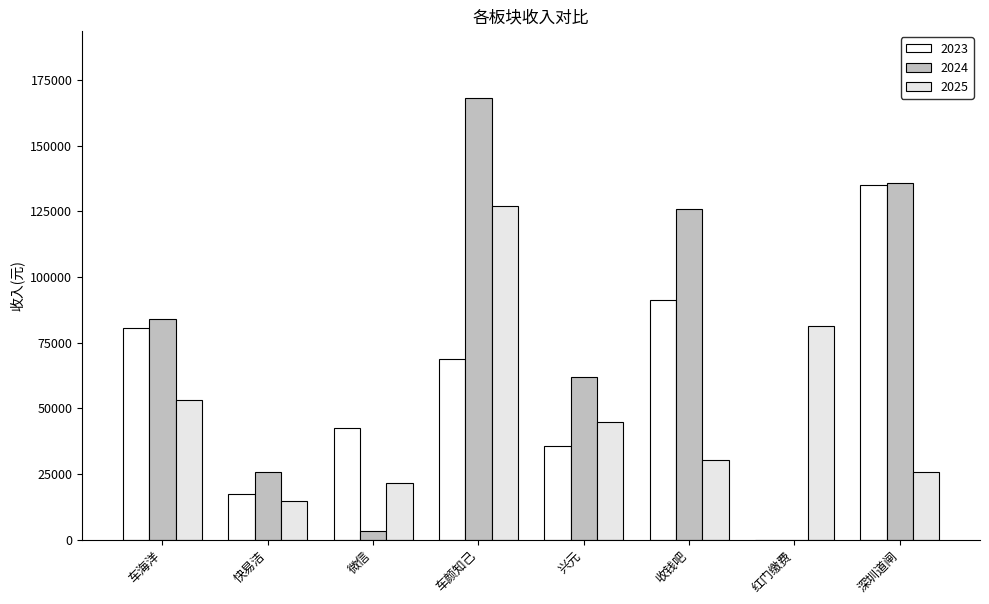

What are all the series names shown in the legend?

2023, 2024, 2025